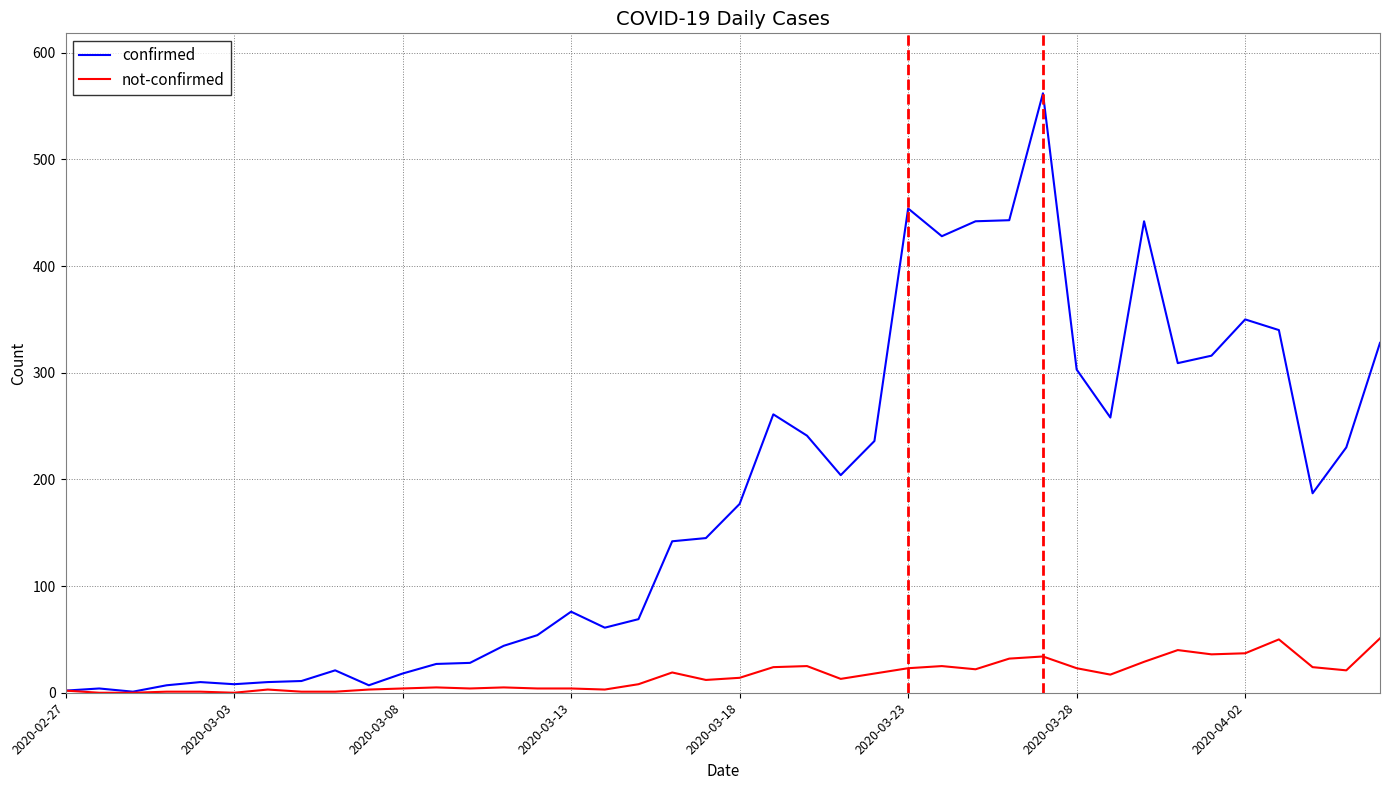

List the series in order of their peak value, highest first.

confirmed, not-confirmed